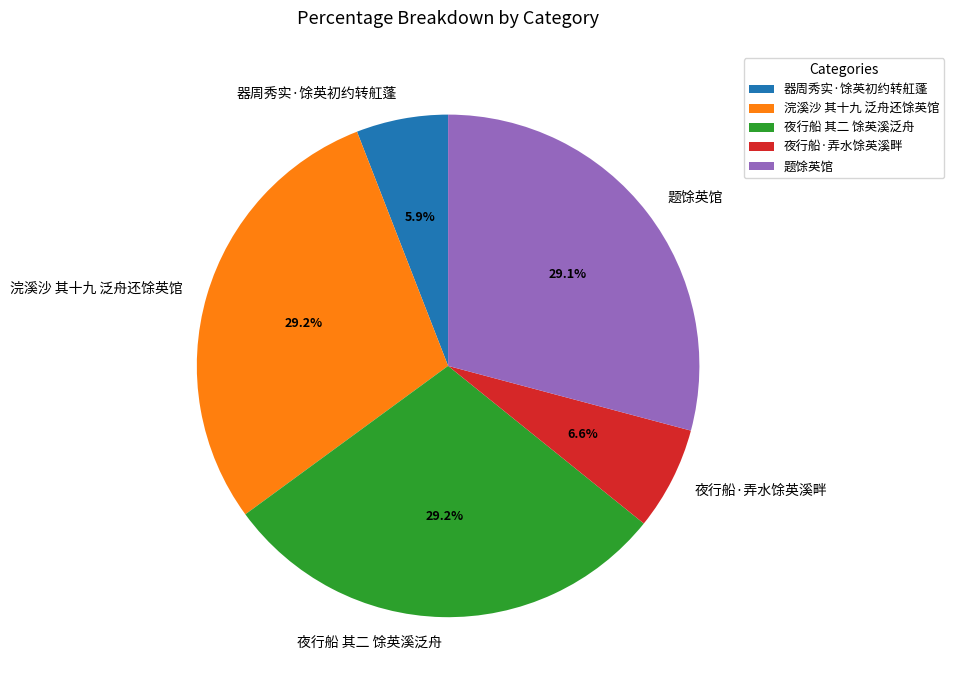

To the nearest percent, what percentage of the pie is 题馀英馆?

29%